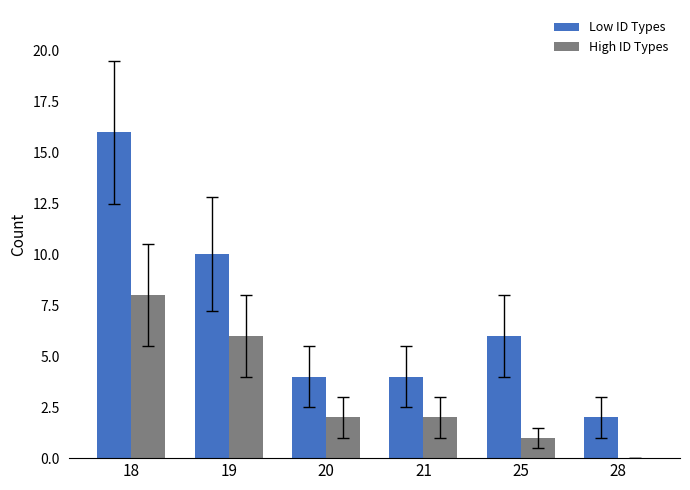

How many groups of bars are there?

6